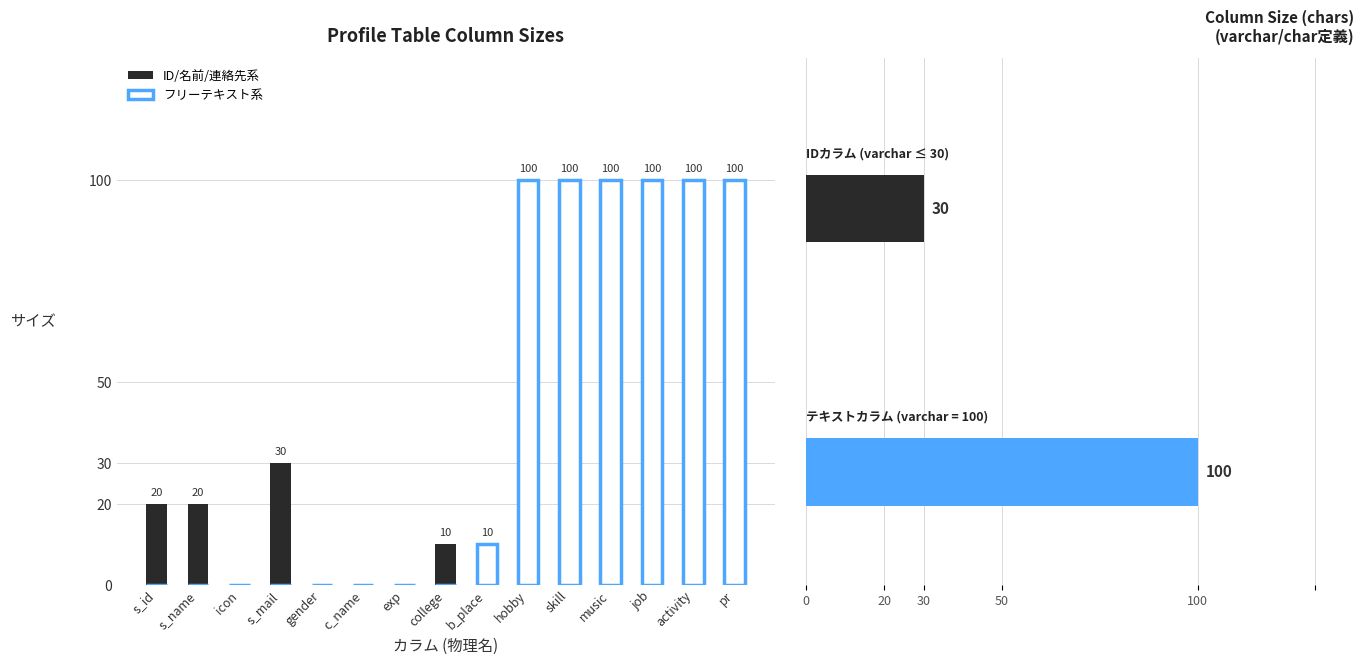

Are the bars grouped side by side (vs. stacked)?

Yes